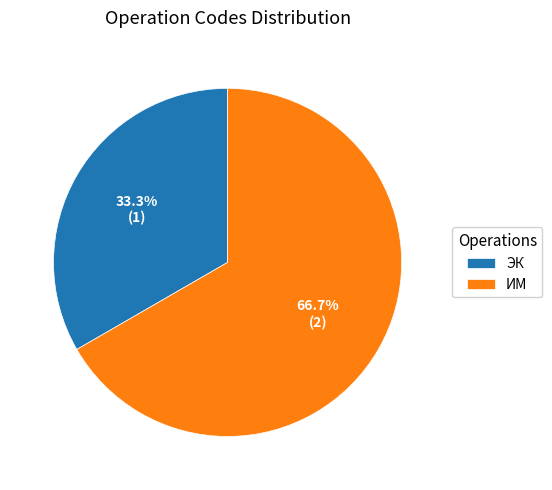

How many segments does this pie chart have?

2